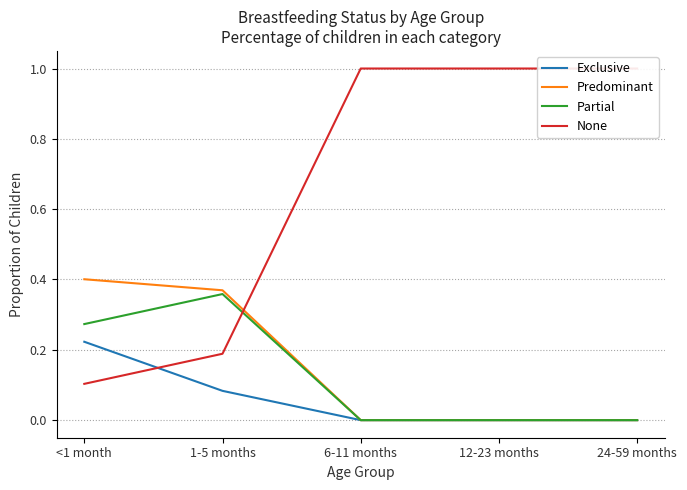

Which has a higher value, 6-11 months or 1-5 months?

1-5 months